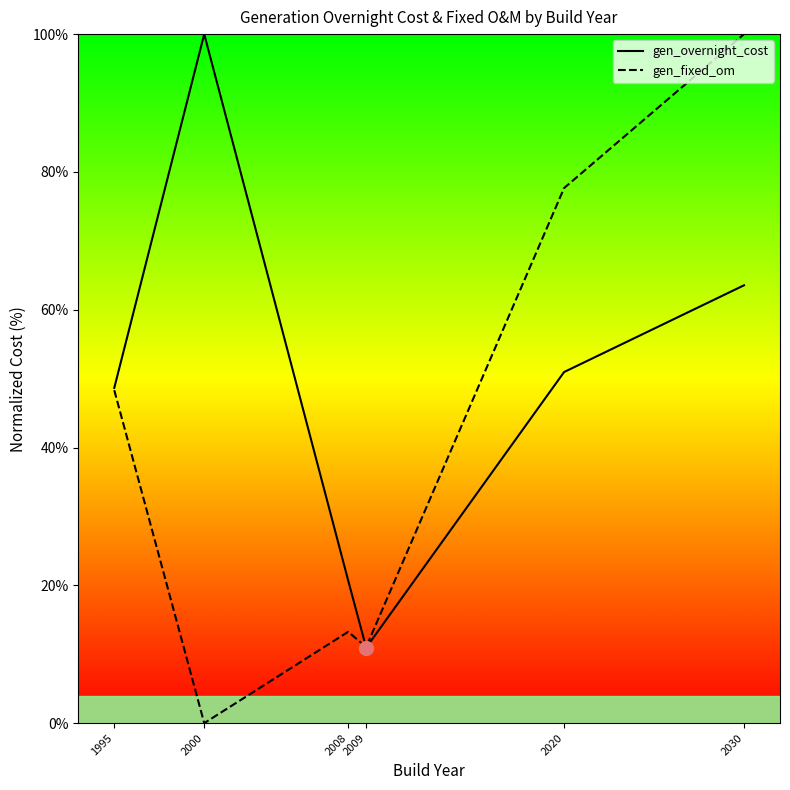

What is the sum of the gen_overnight_cost values at 2020 and 2030?

114.5